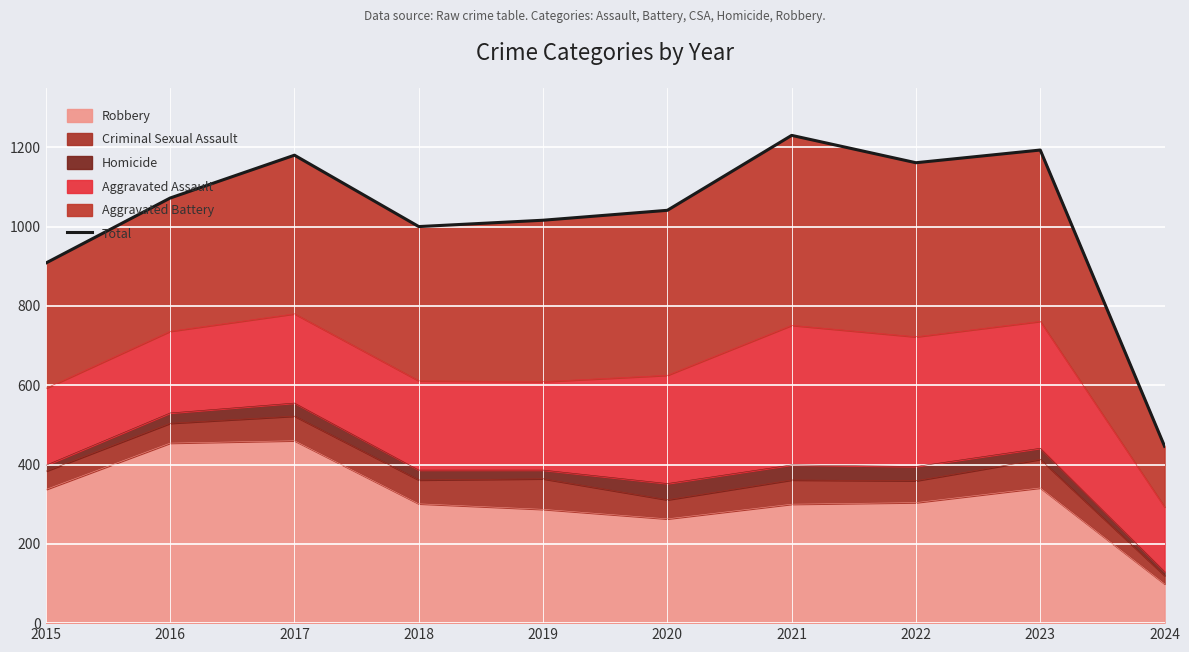

How many lines are shown in the chart?

1